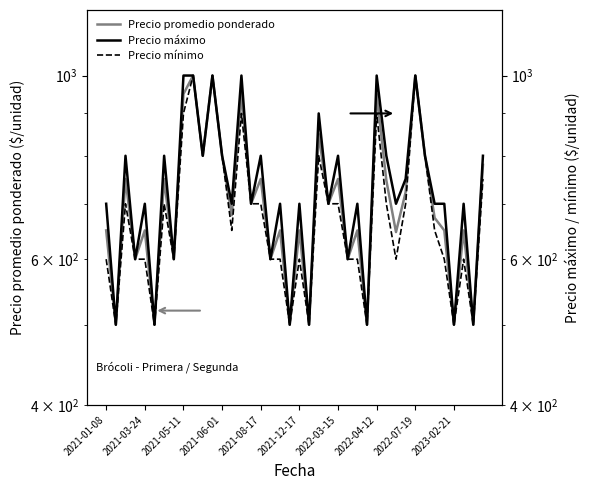

List the series in order of their overall mean, highest first.

Precio máximo, Precio promedio ponderado, Precio mínimo